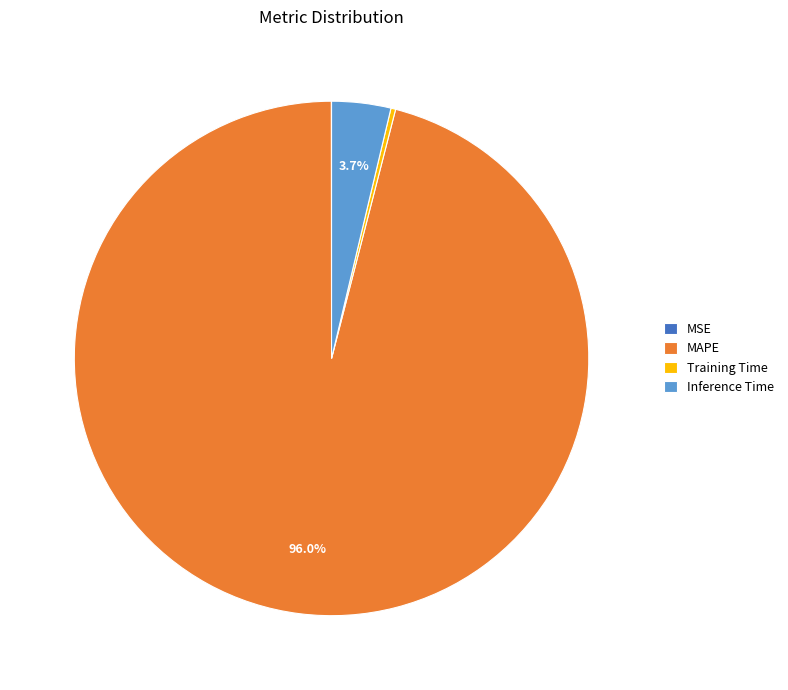

What is the largest slice in the pie chart?

MAPE